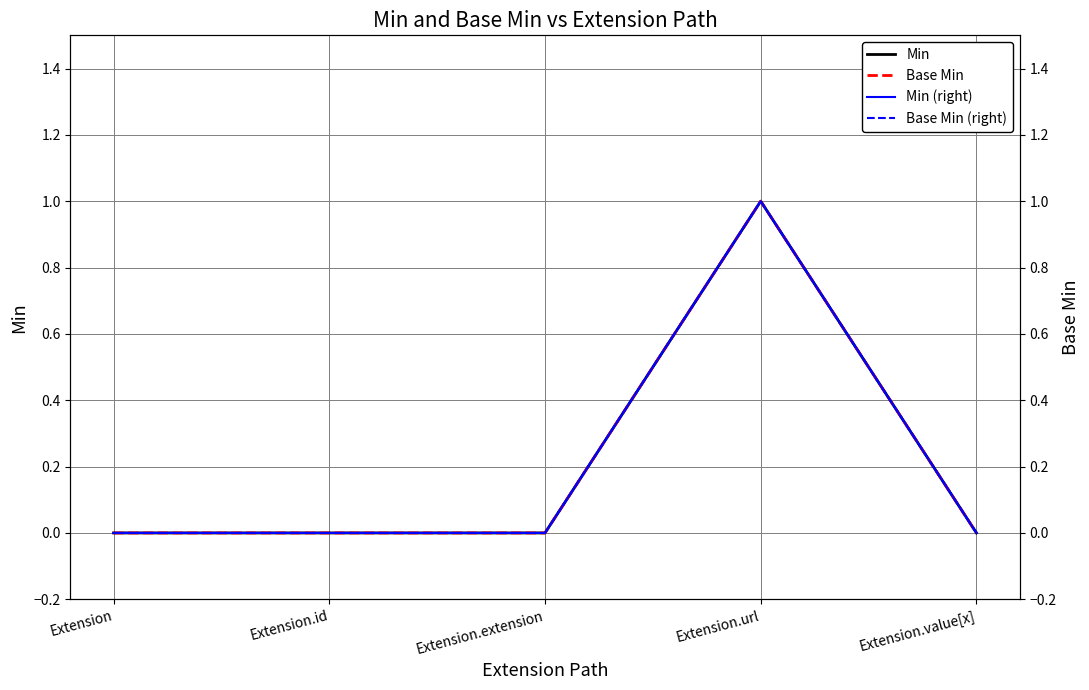

Which series has the largest range (max minus min)?

Min